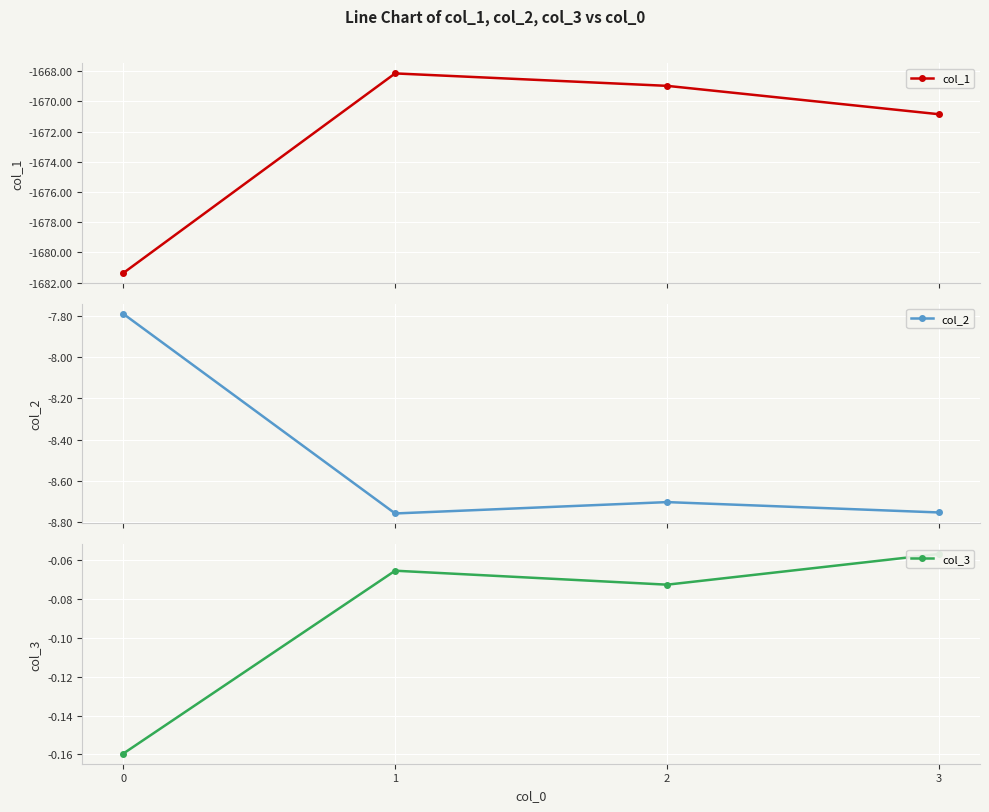

Does the chart display data point markers on the line(s)?

Yes